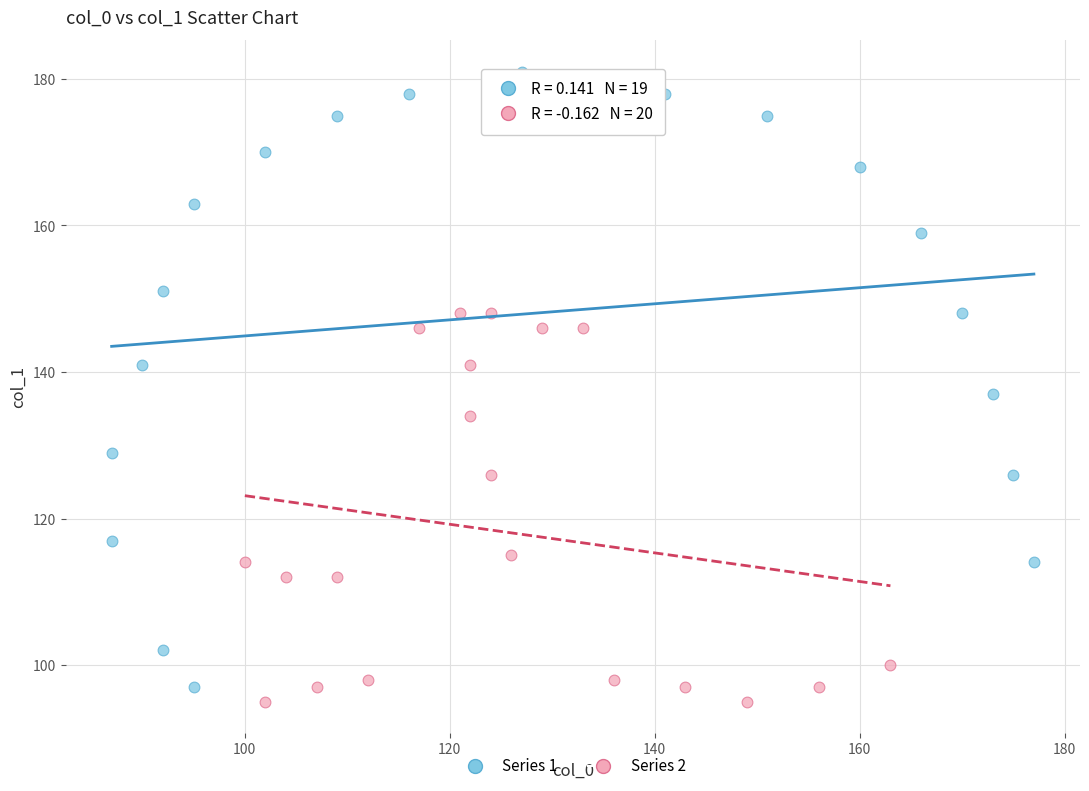

Which series has the largest Y range (max minus min)?

Series 1